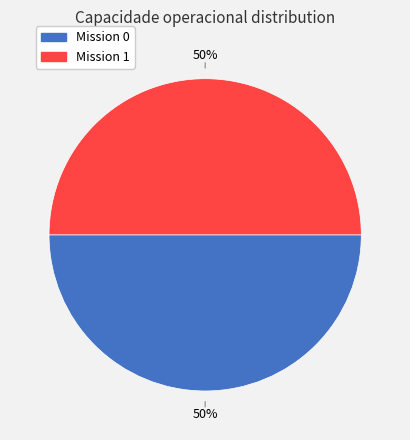

To the nearest percent, what is the average slice percentage?

50%